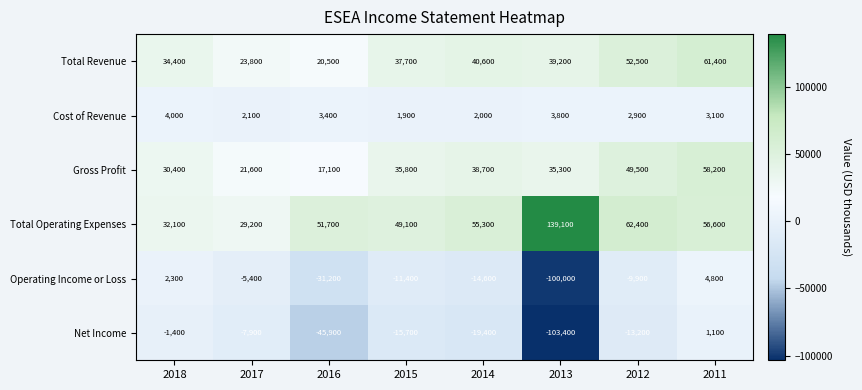

How many series are shown in this chart?

6